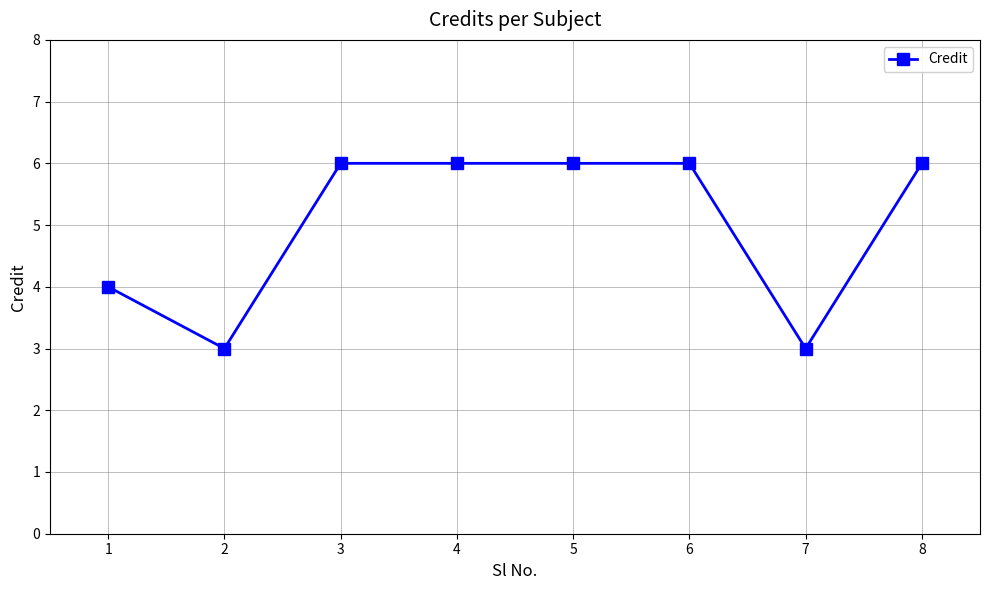

What is the change in value from 4 to 7?

-3